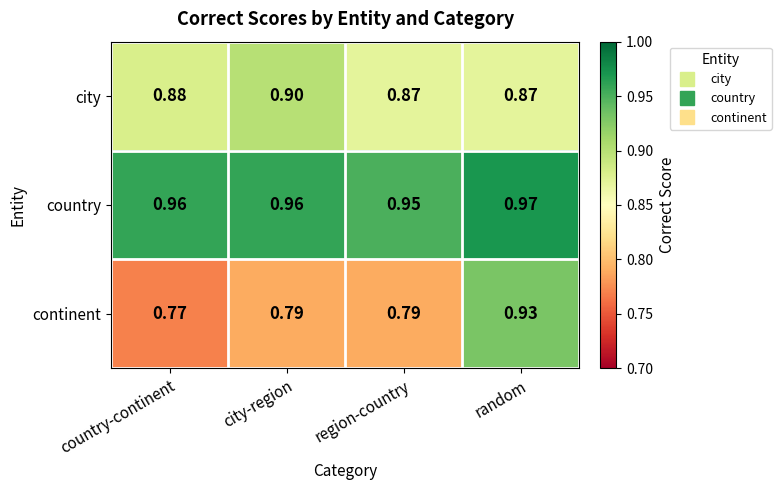

Between city-region and random, which series saw the biggest shift?

continent